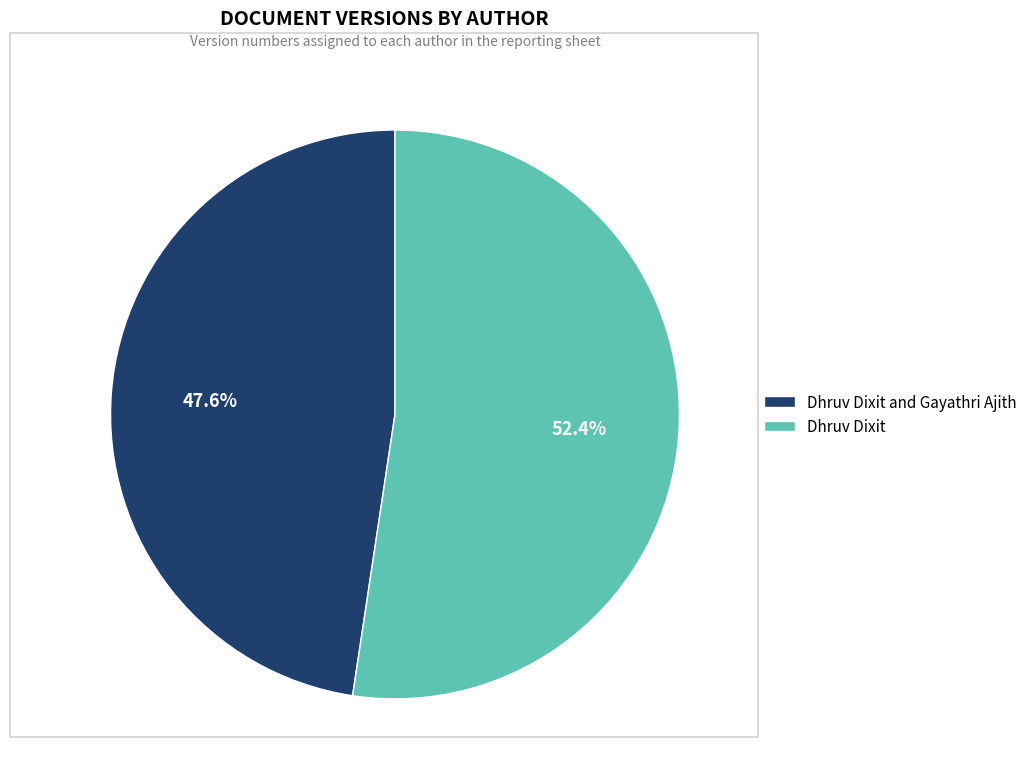

What is the ratio of the value at Dhruv Dixit and Gayathri Ajith to the value at Dhruv Dixit?

0.9